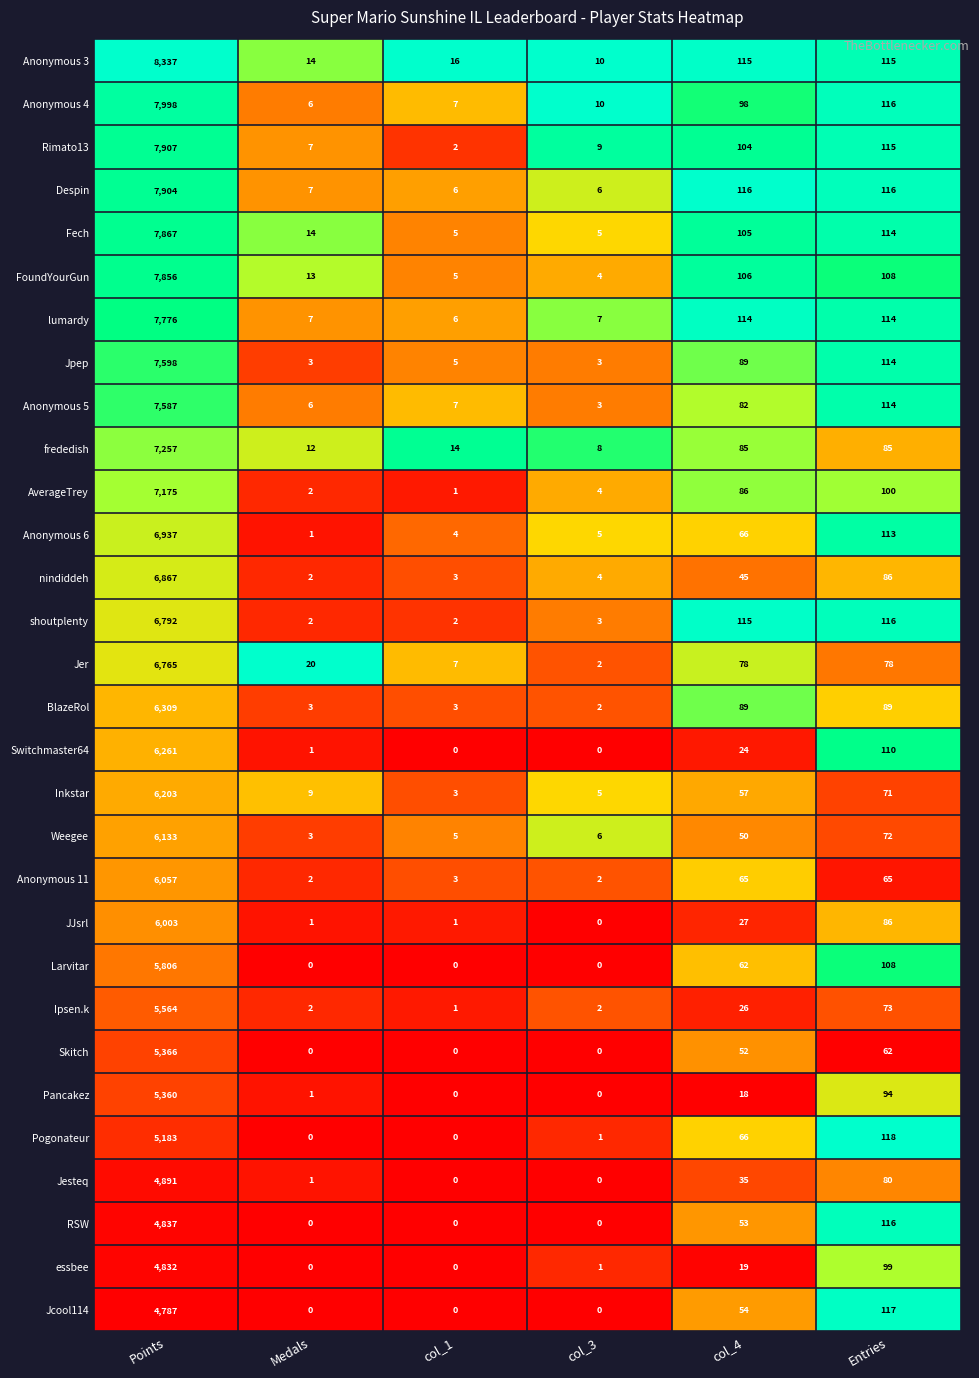

What is the total value across all series at Medals?

139